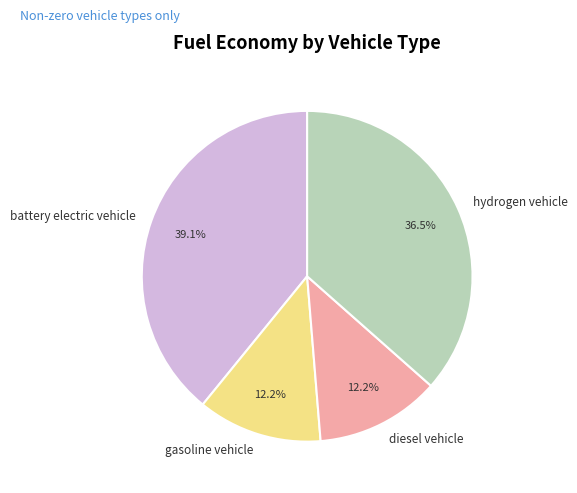

Combined, what portion of the pie is gasoline vehicle and battery electric vehicle?

51.3%